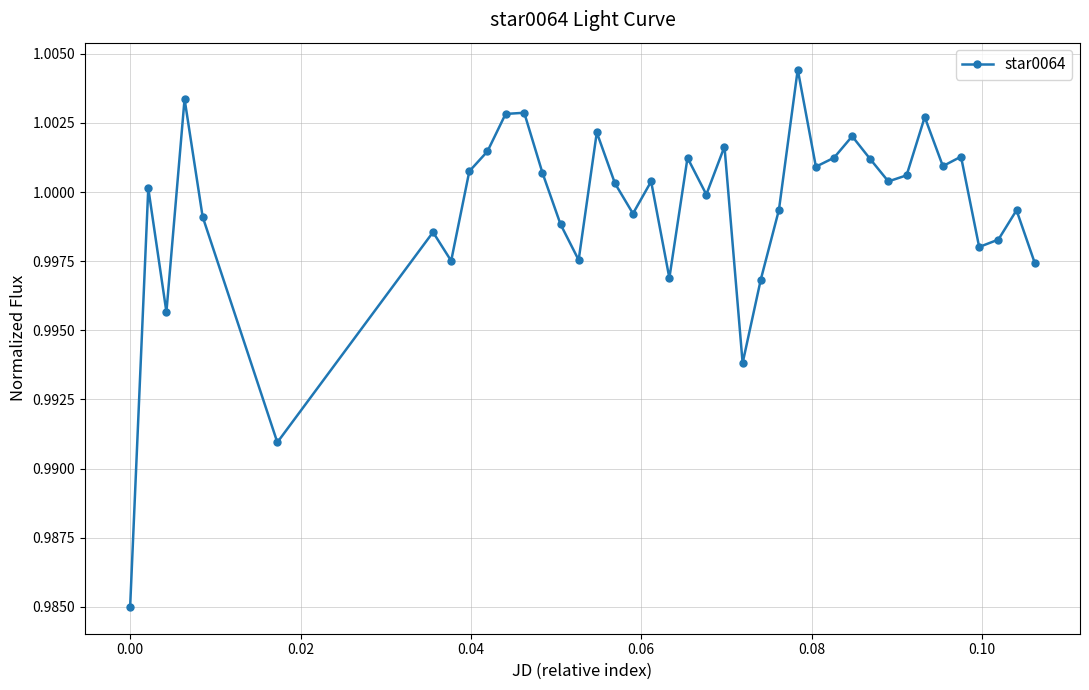

True or false: there are more than 1 points higher than both neighbors.

True